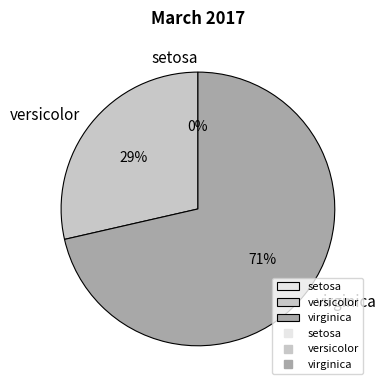

Count the number of slices in the pie.

3